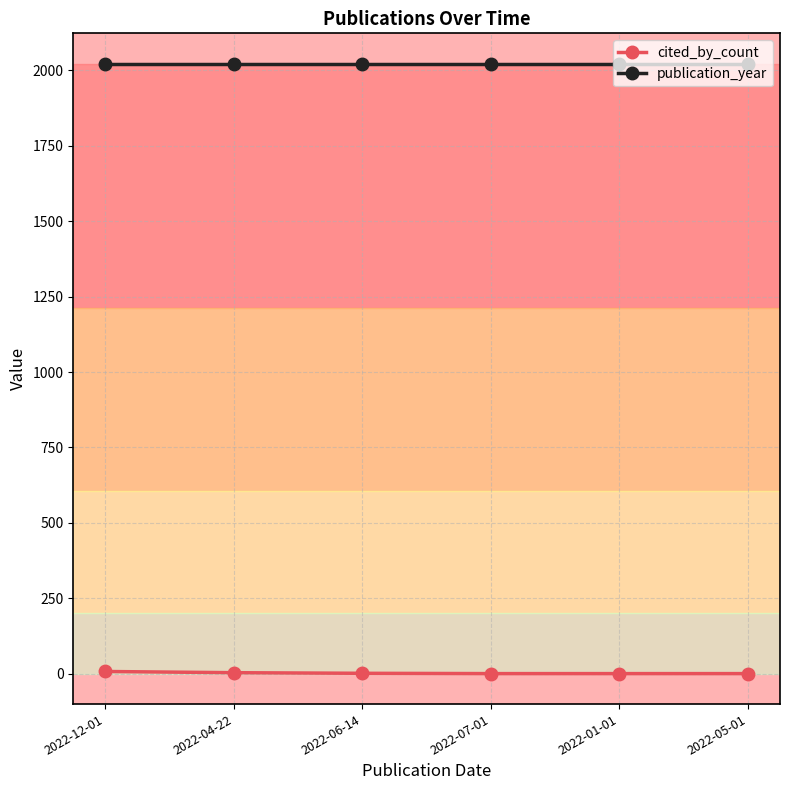

Rank the series by their average value, from lowest to highest.

cited_by_count, publication_year